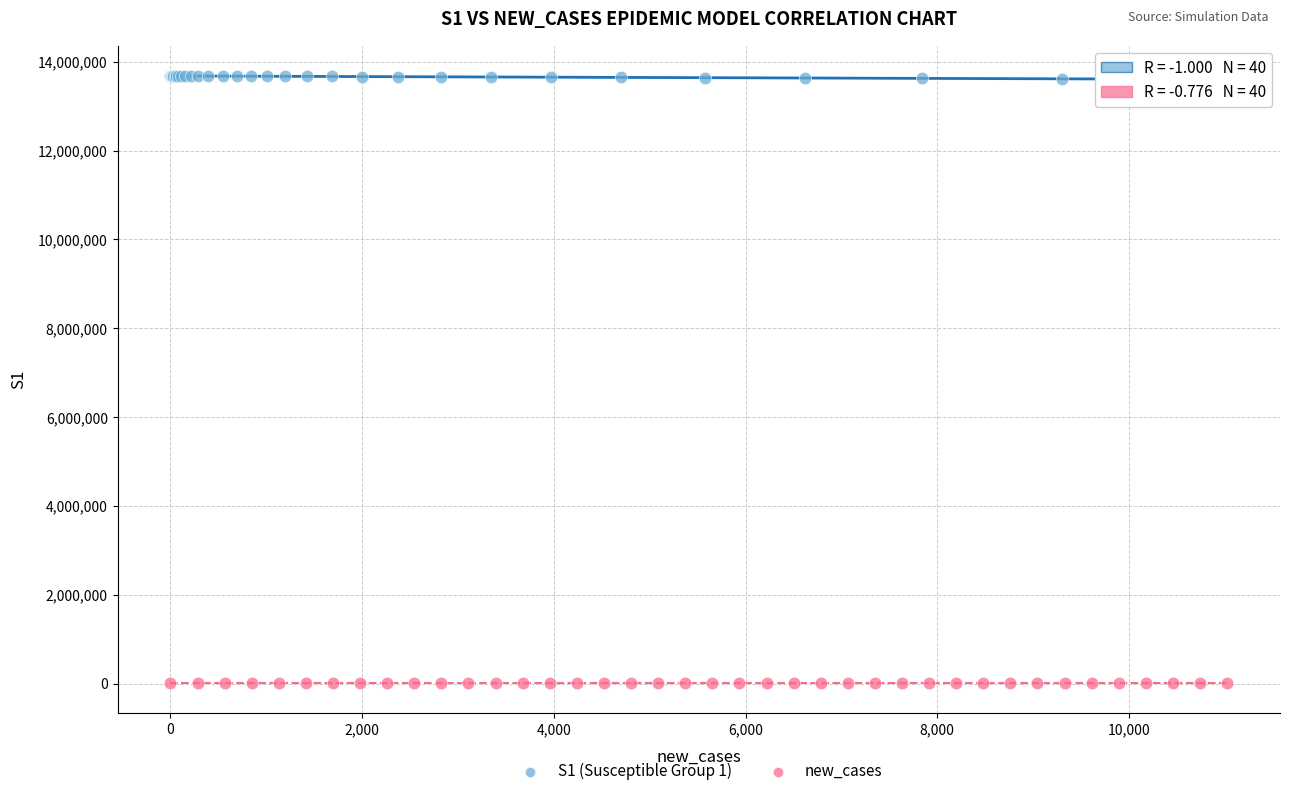

What are all the series names shown in the legend?

S1 (Susceptible Group 1), new_cases